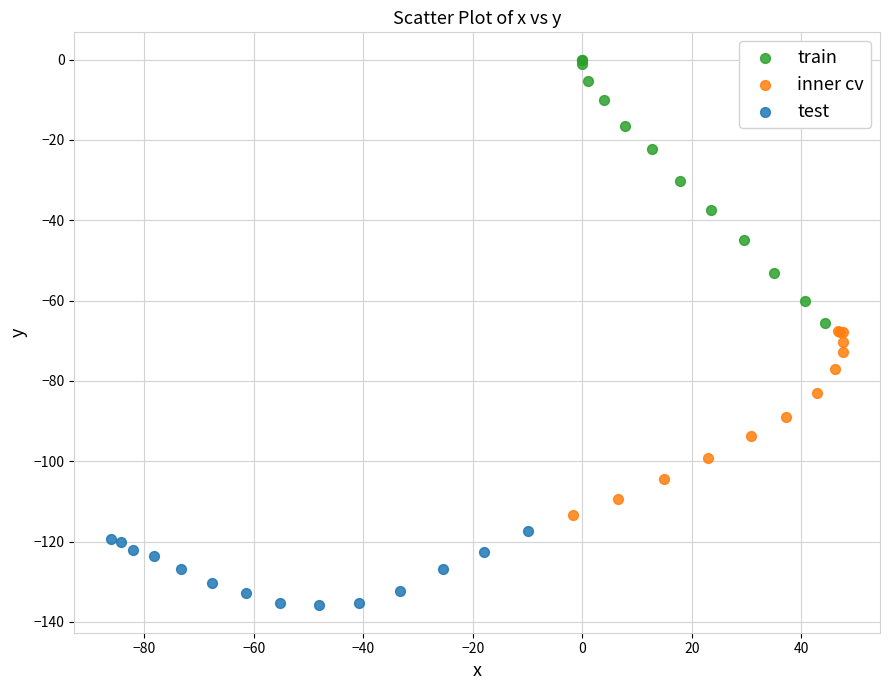

Which series has the widest spread of Y values?

train